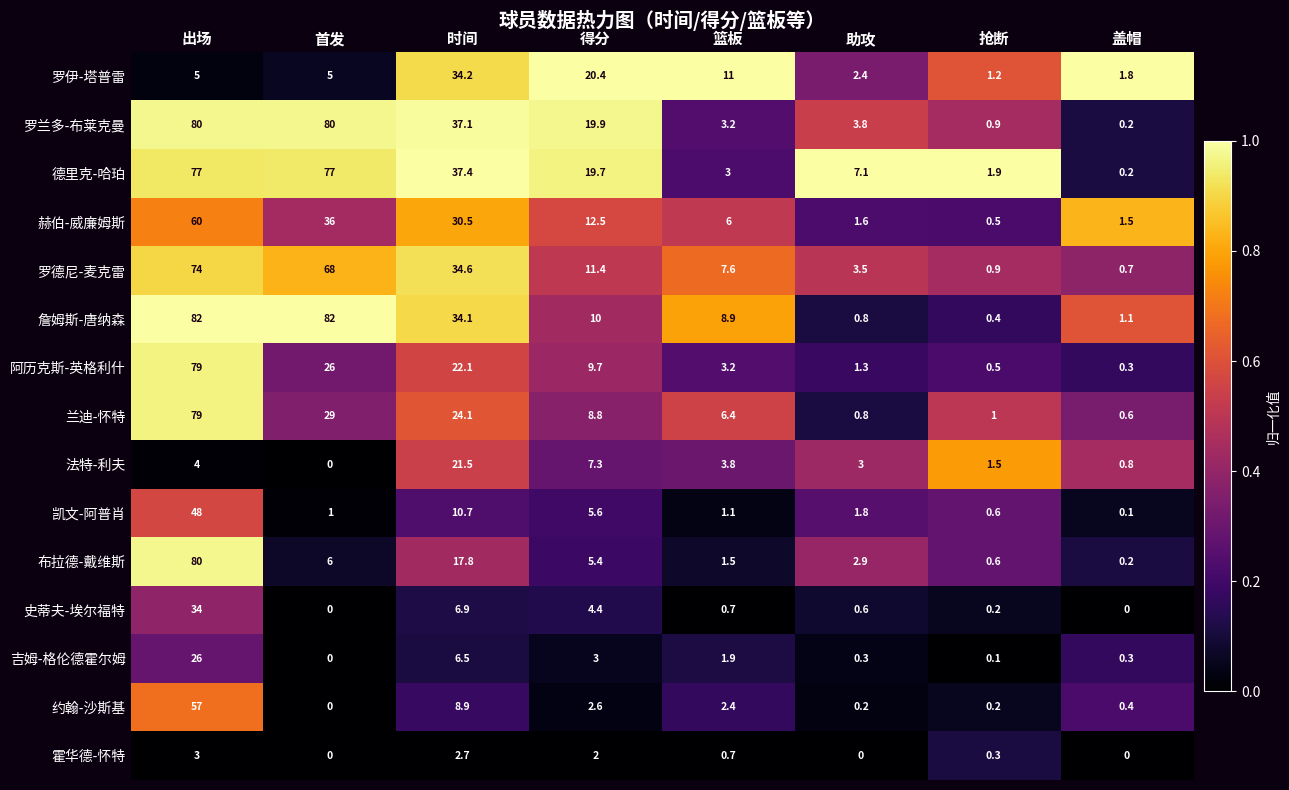

True or false: 布拉德-戴维斯 has a value of 6.0 at 首发.

True